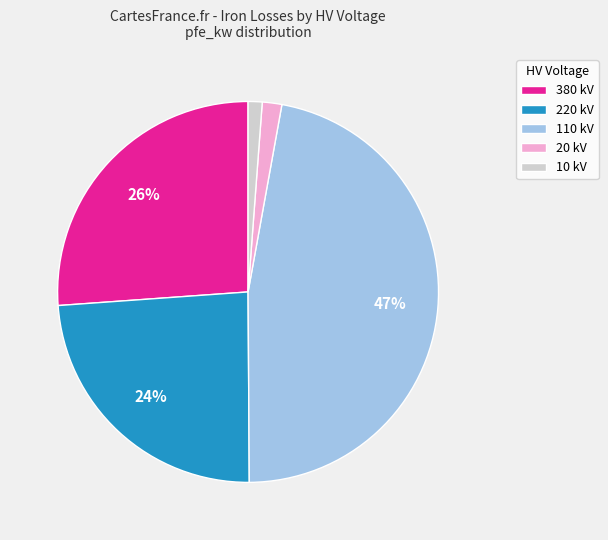

Combined, do 220 kV and 20 kV account for over 50%?

No